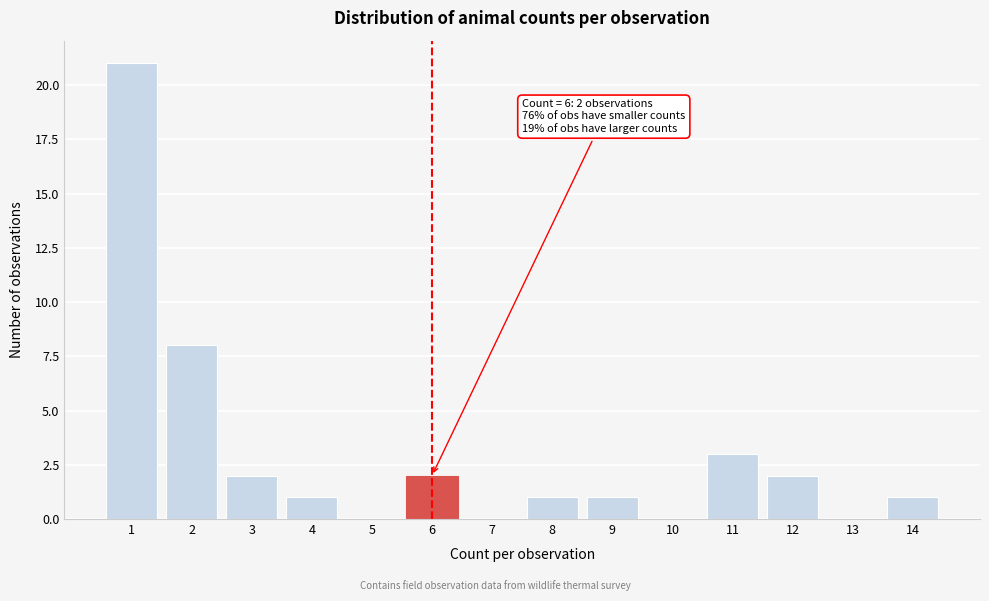

Reading left to right, extract all data points from this chart.

1=21	2=8	3=2	4=1	5=0	6=2	7=0	8=1	9=1	10=0	11=3	12=2	13=0	14=1